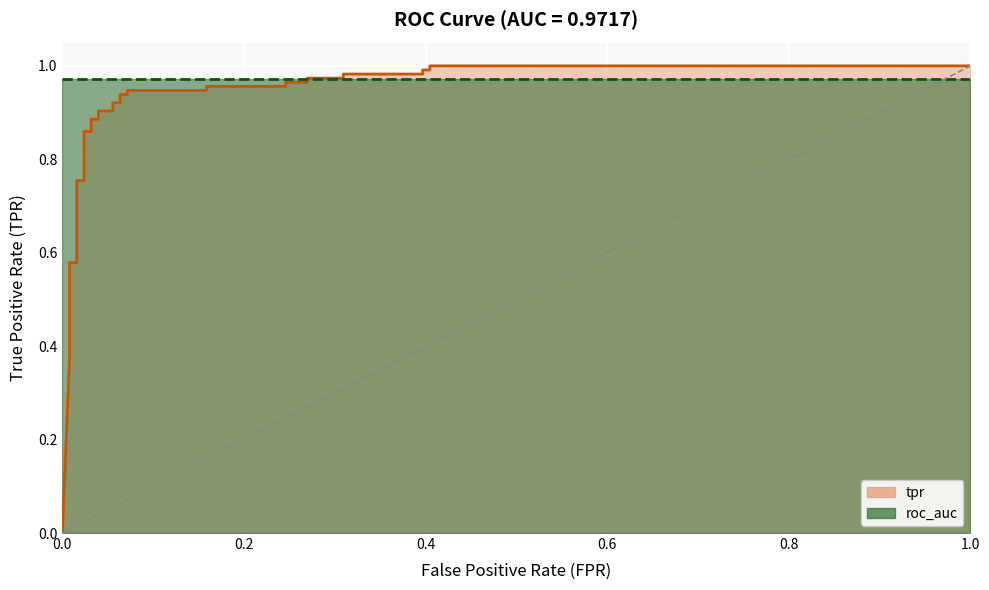

How many lines are shown in the chart?

1